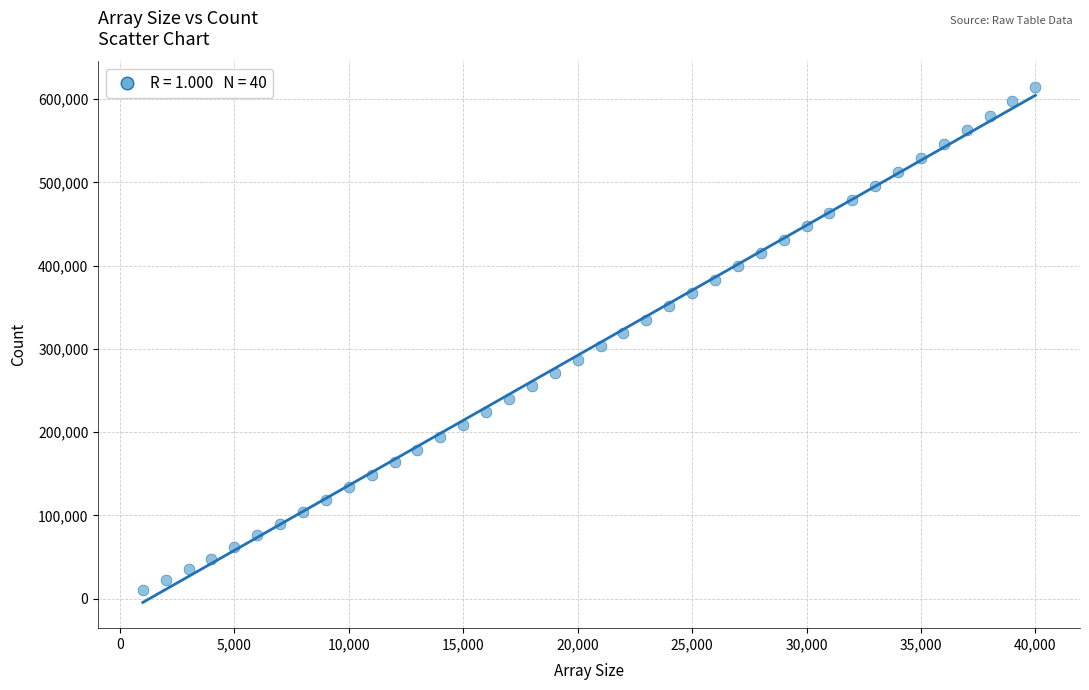

What is the range of X values (max minus min)?

39000